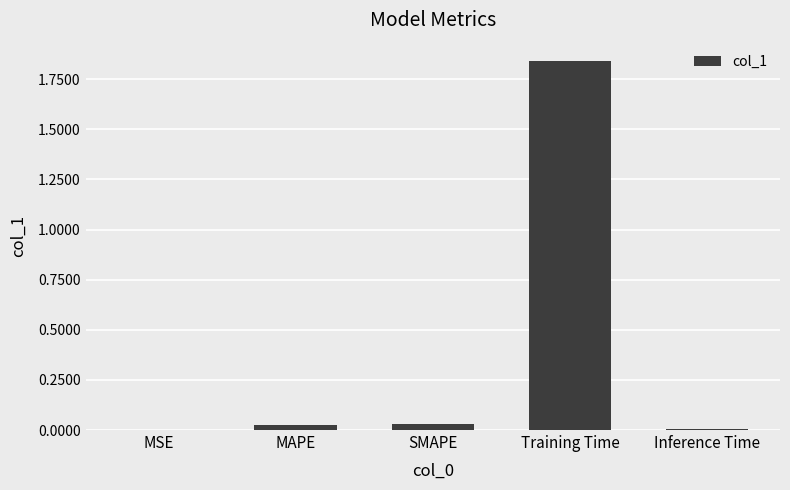

Between MSE and Training Time, which is larger?

Training Time